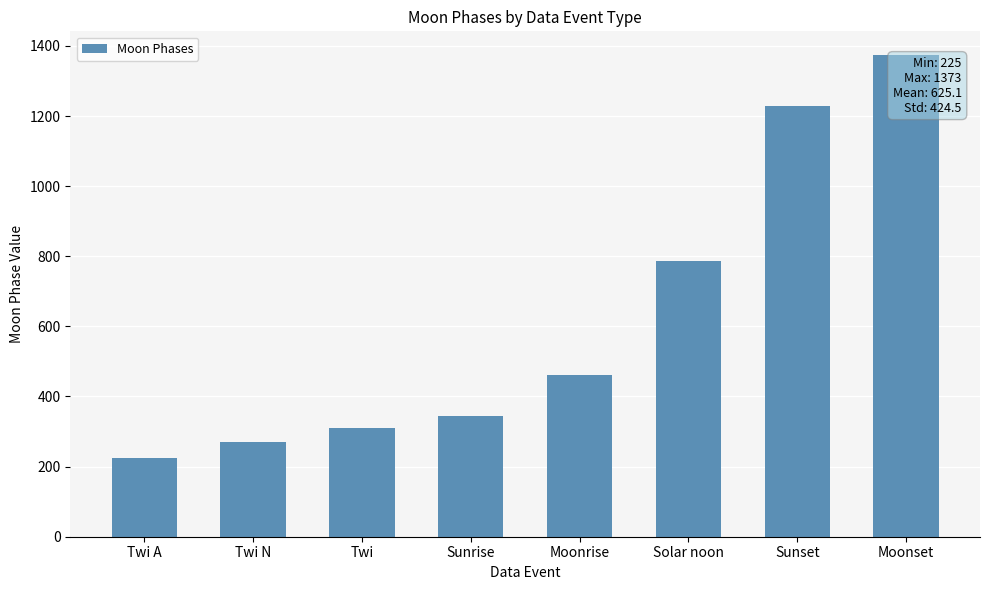

The chart shows a value of 1373 at Moonset. True or false?

True